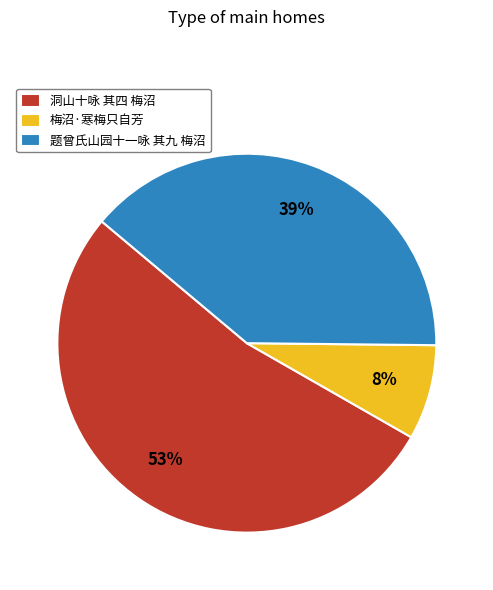

How many segments does this pie chart have?

3